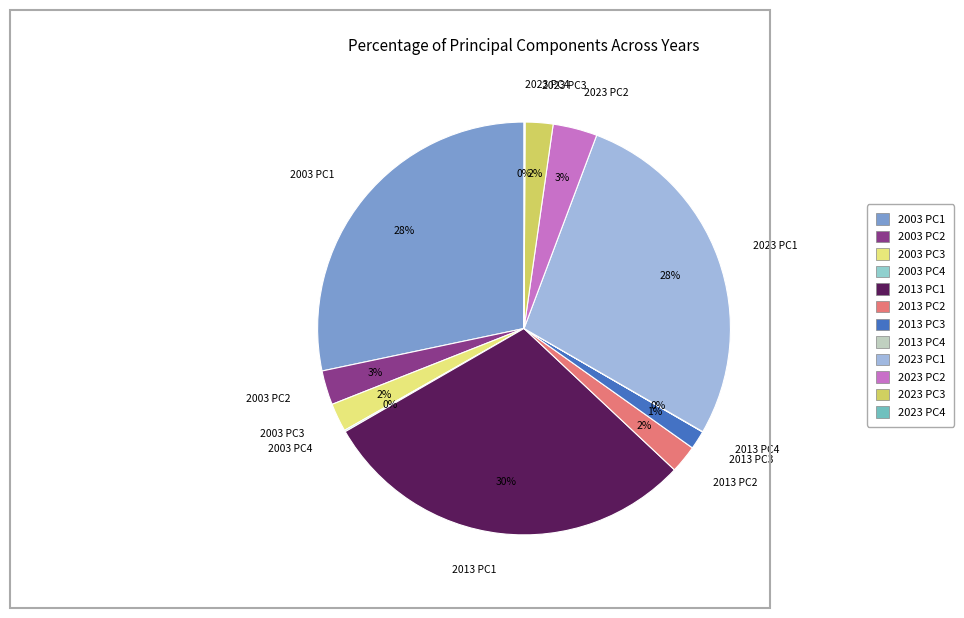

Do 2003 PC1 and 2003 PC2 together represent more than half of the pie?

No